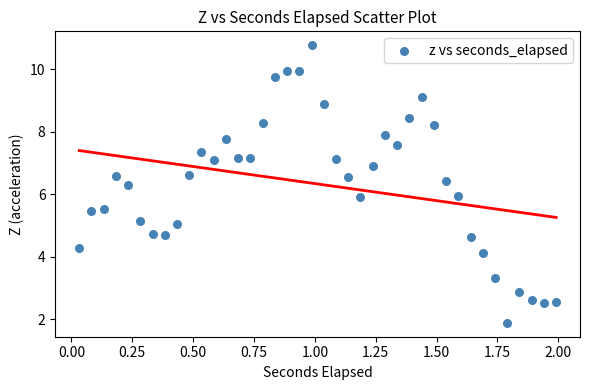

What is the range of Y values (max minus min)?

8.9